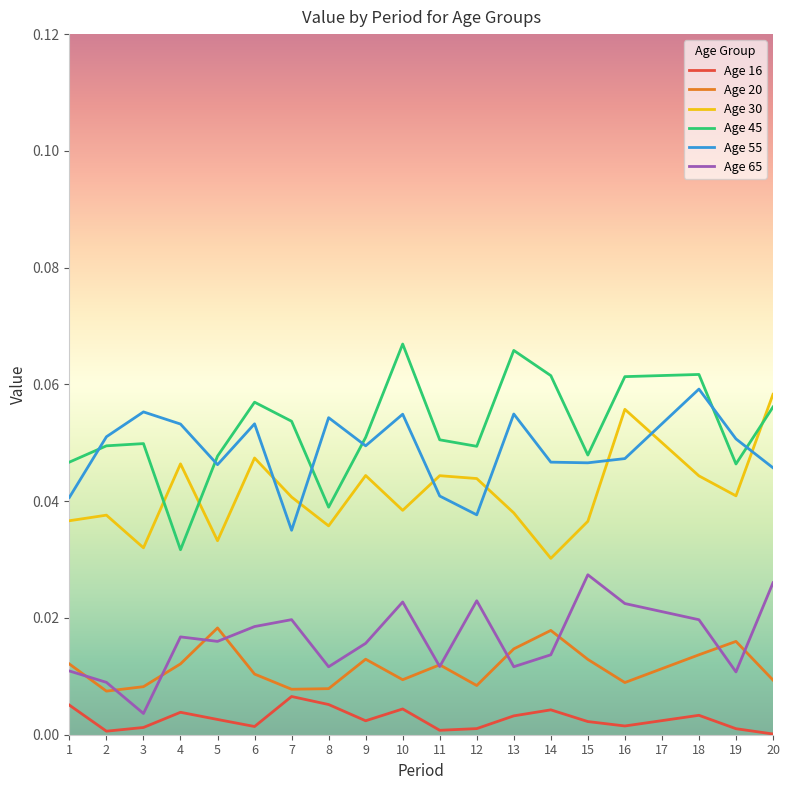

Is the value of Age 45 at 18 greater than the value of Age 65 at 19?

Yes